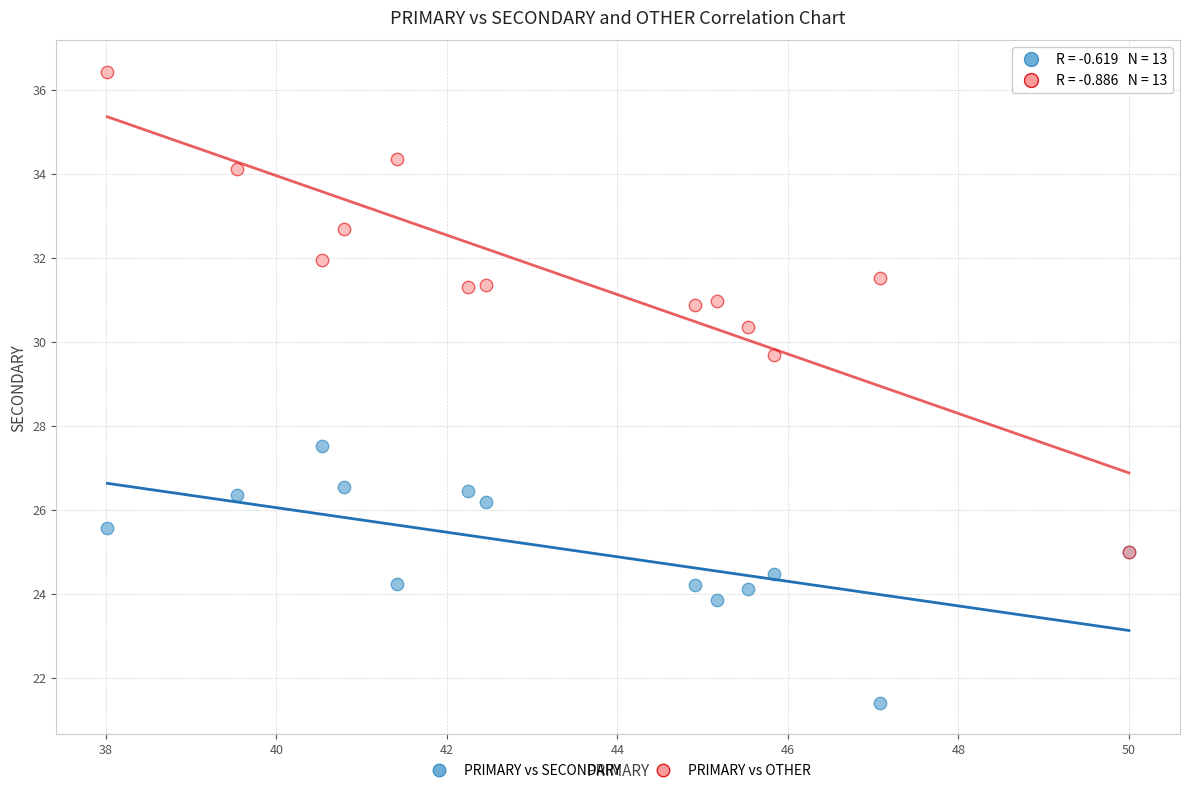

Which series contains the lowest Y value?

PRIMARY vs SECONDARY